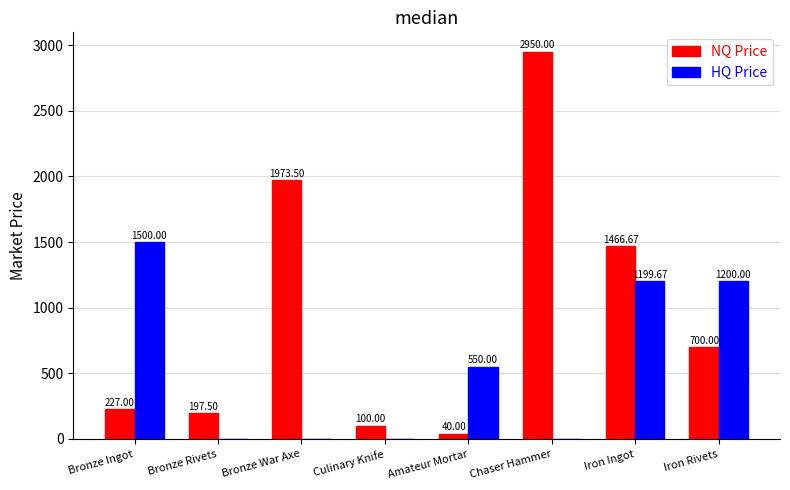

How many categories are shown in the chart?

8